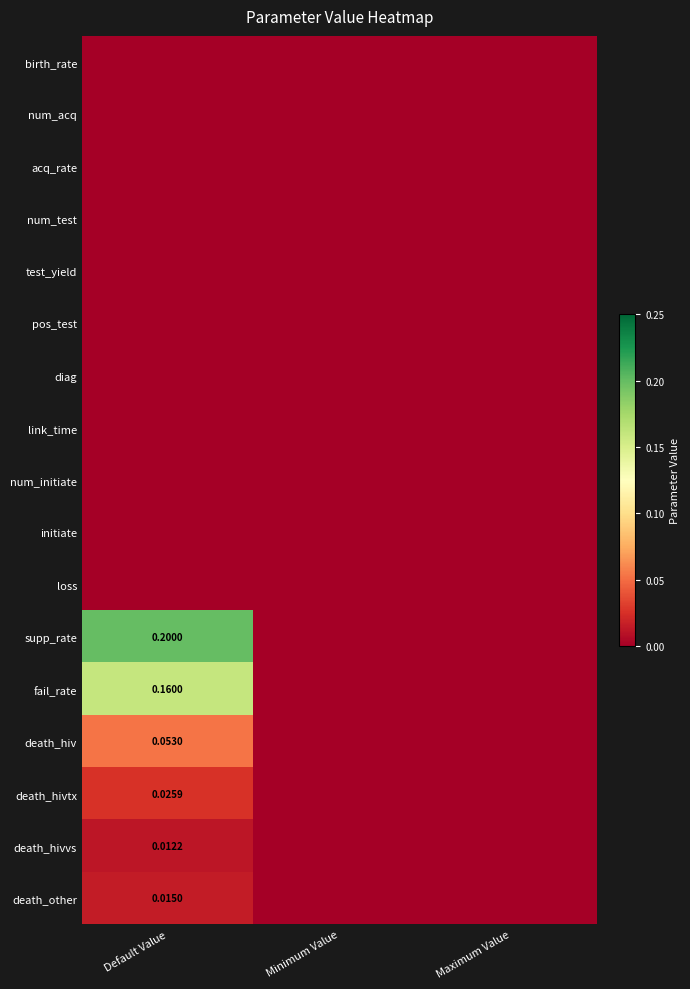

Which category has the highest value in the acq_rate series?

Default Value